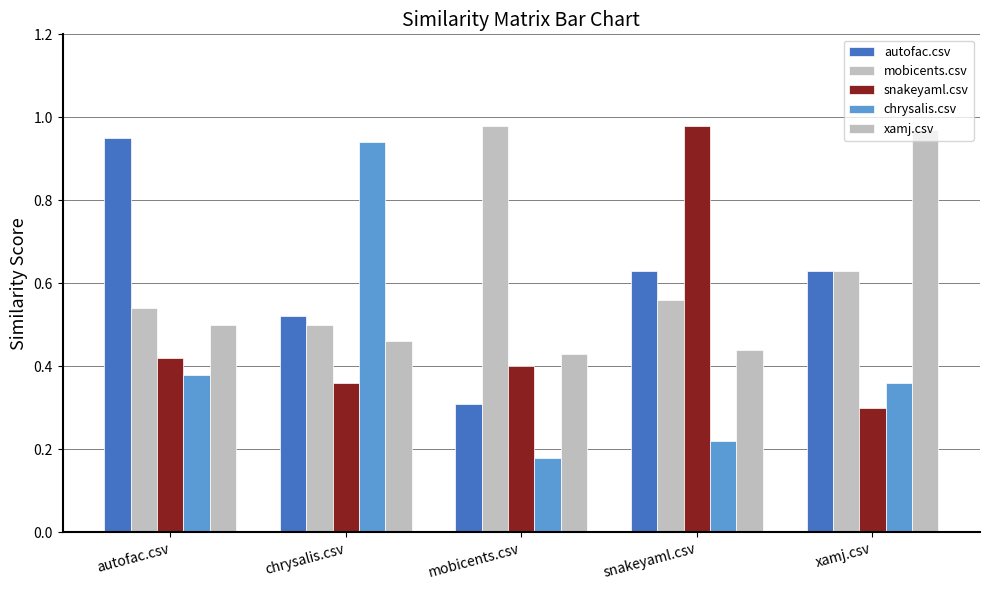

What value does the mobicents.csv series have at mobicents.csv?

1.0